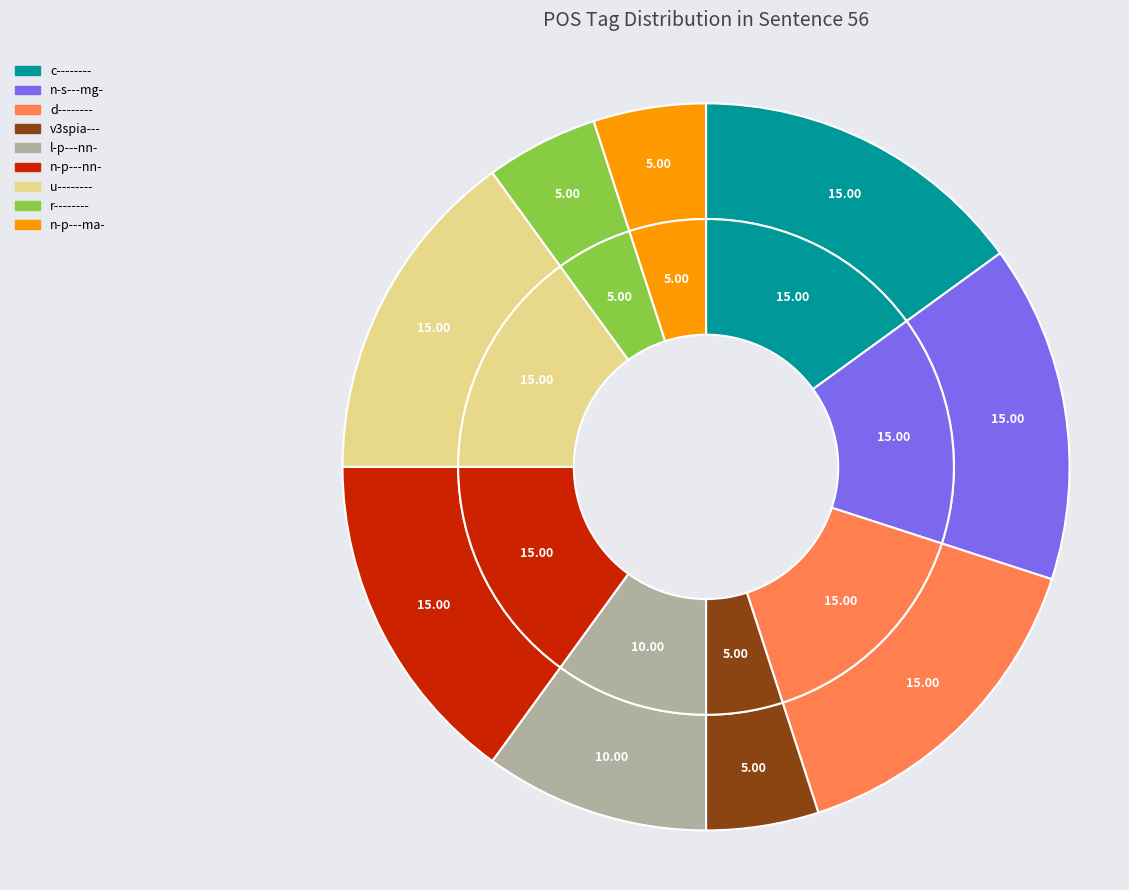

What is the smallest slice in the pie chart?

v3spia---